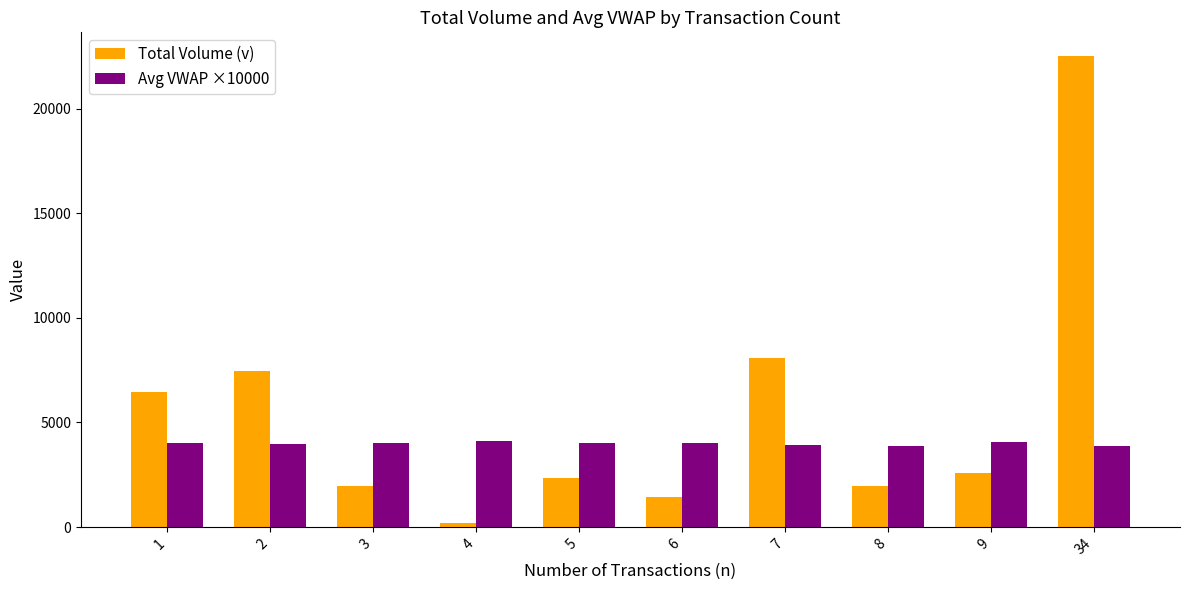

What is the minimum value for Avg VWAP ×10000?

3857.0